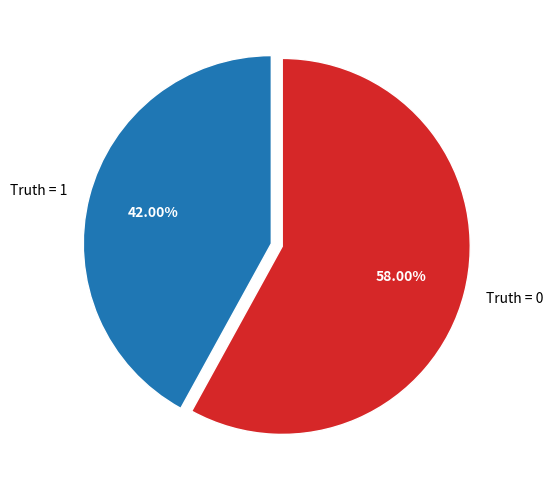

To the nearest percent, what percentage of the pie is Truth = 1?

42%